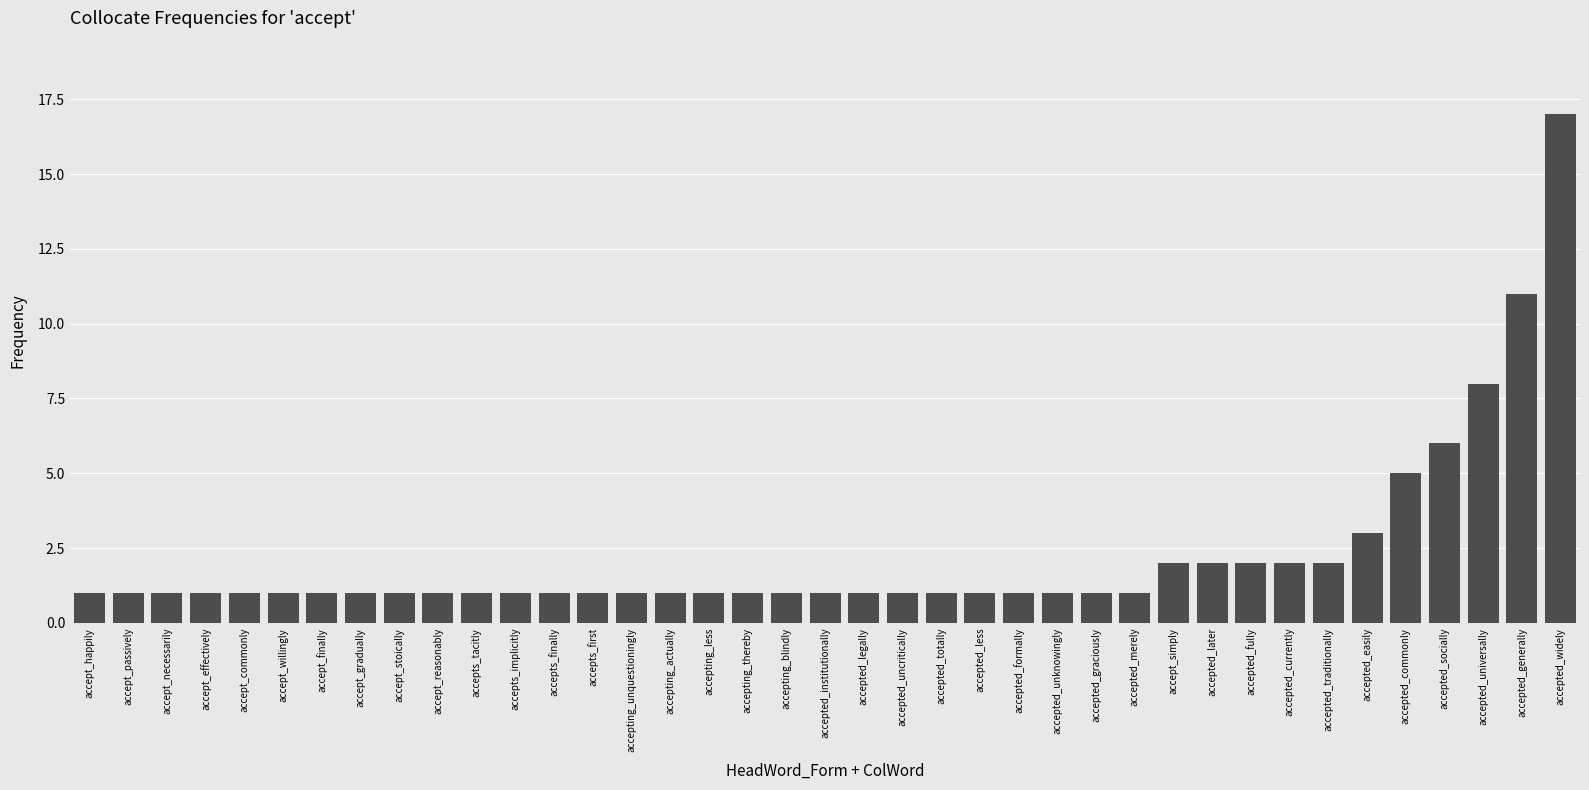

What is the sum of all values?

88